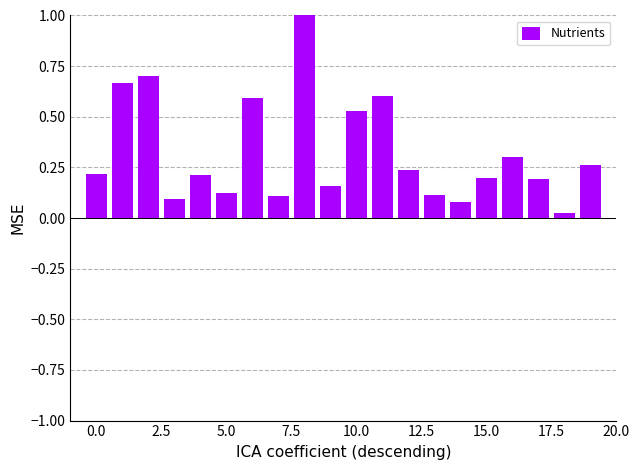

What is the sum of all values?

6.4